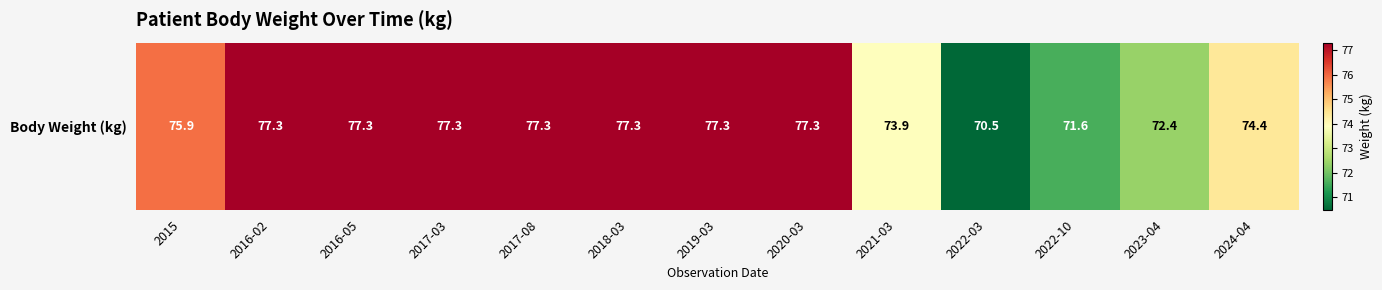

Is it true that the value at 2024-04 is 74.4?

True